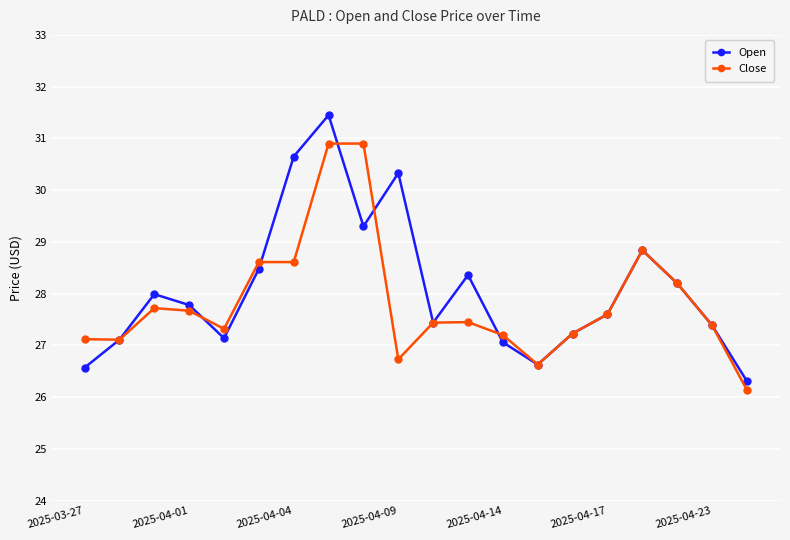

What is the value of the Open point at the 6th from the left?

28.5